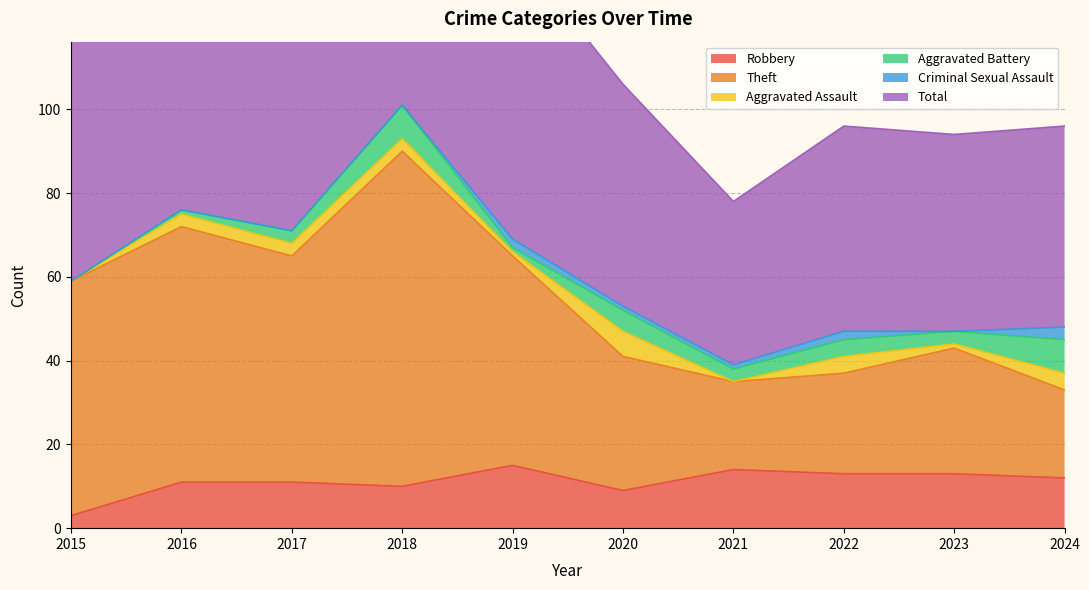

What is the highest value of the Robbery series?

15